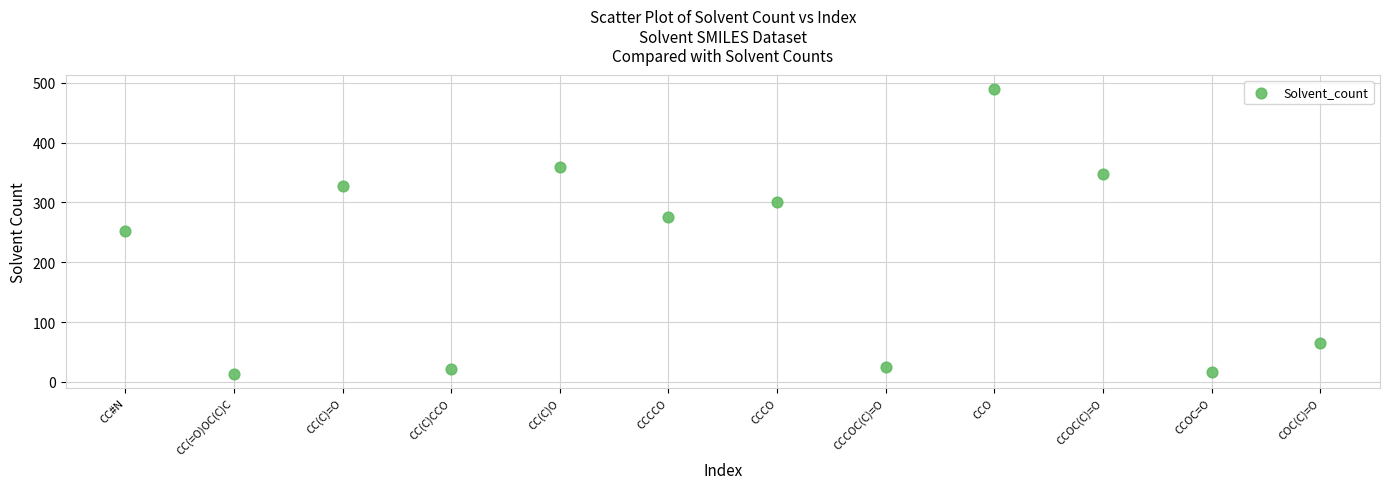

What is the range of Y values (max minus min)?

475